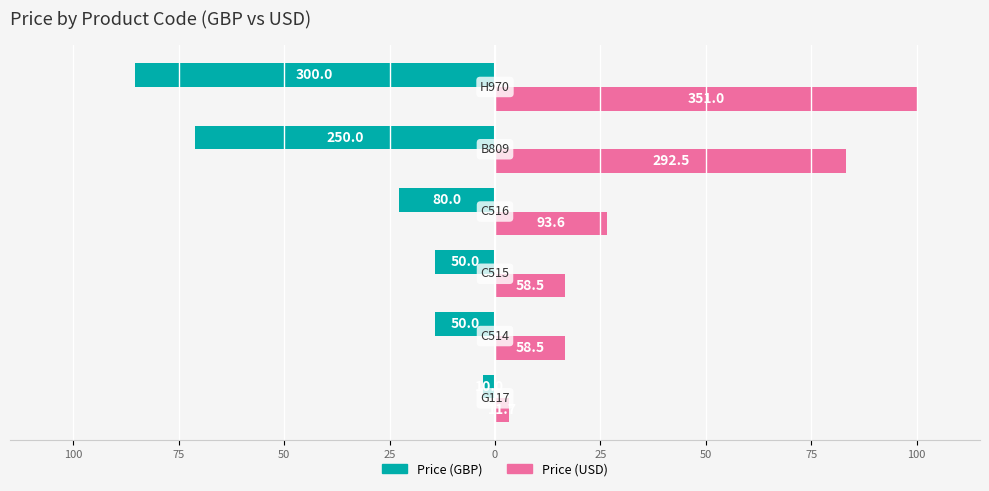

What are all the series names shown in the legend?

Price (GBP), Price (USD)